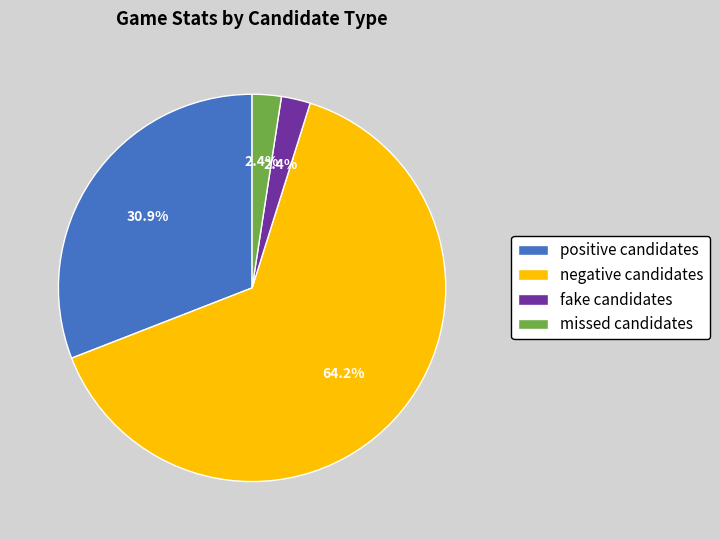

Count the number of slices in the pie.

4